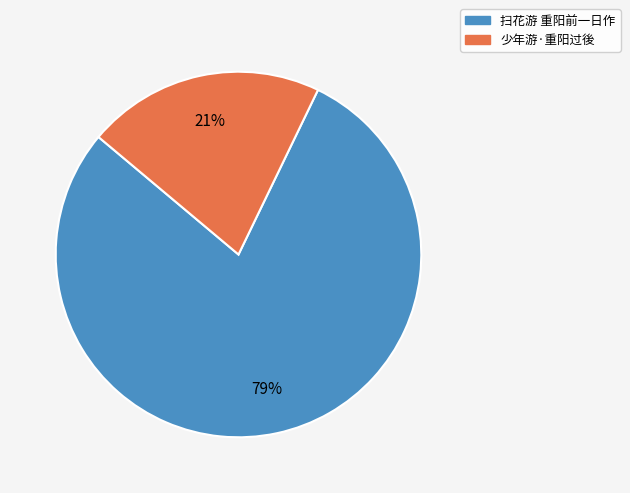

To the nearest percent, what percentage of the pie is 扫花游 重阳前一日作?

79%